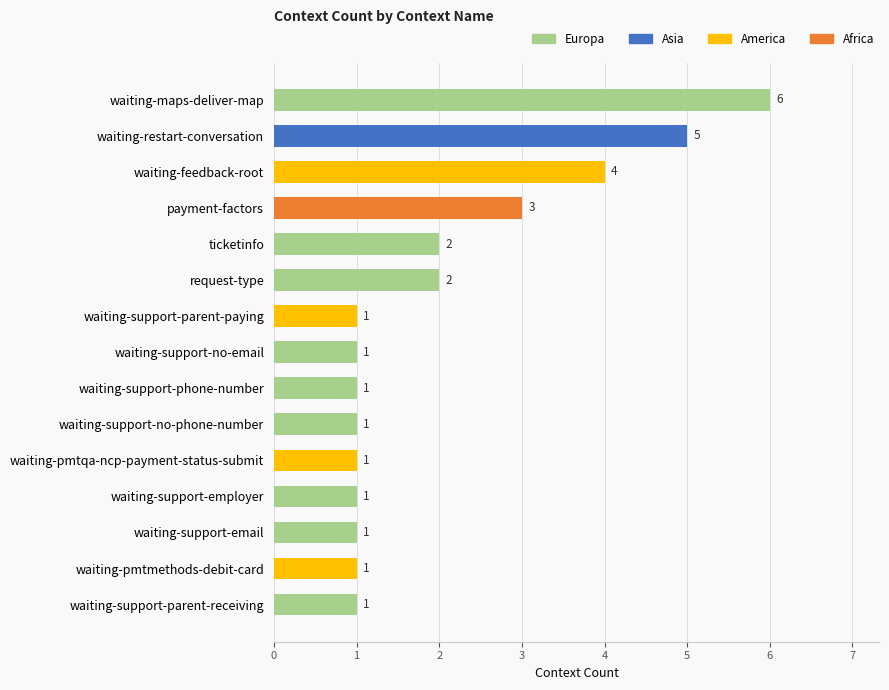

Does the chart contain any negative values?

No